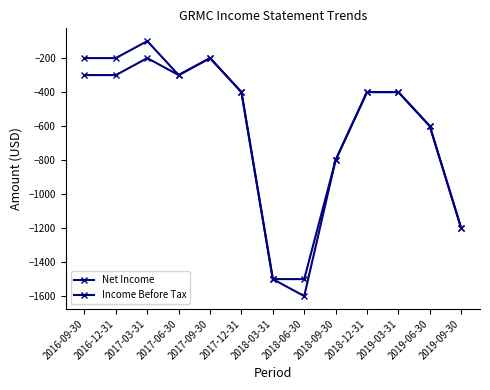

How many lines are shown in the chart?

2